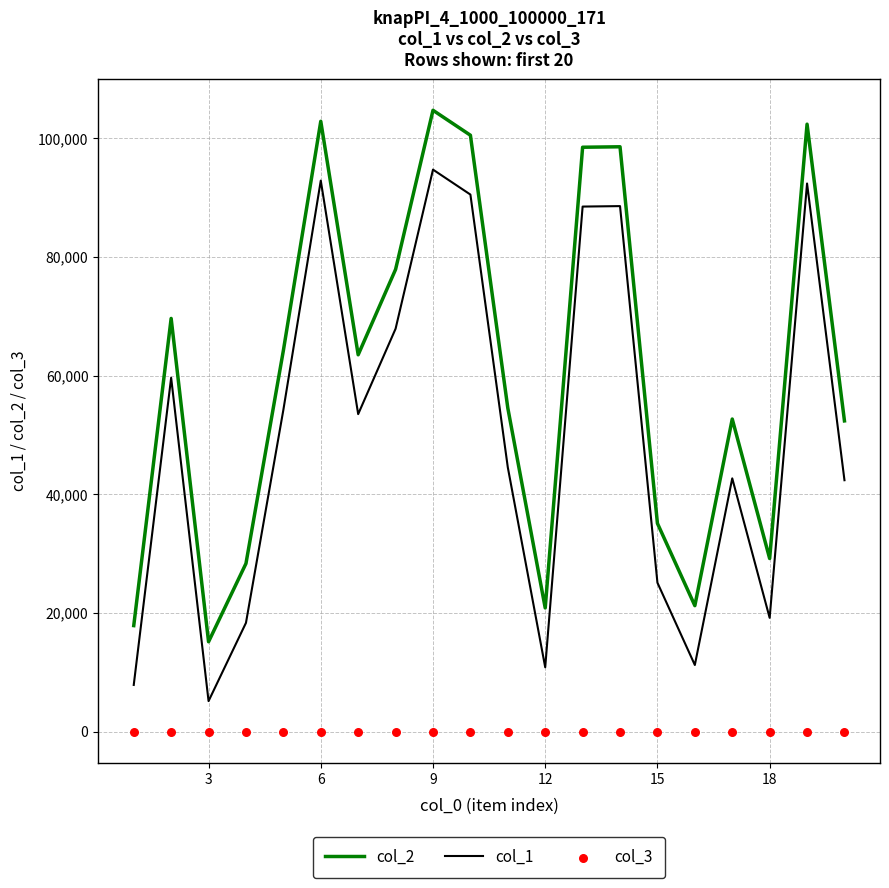

Which series contains the lowest Y value?

col_3